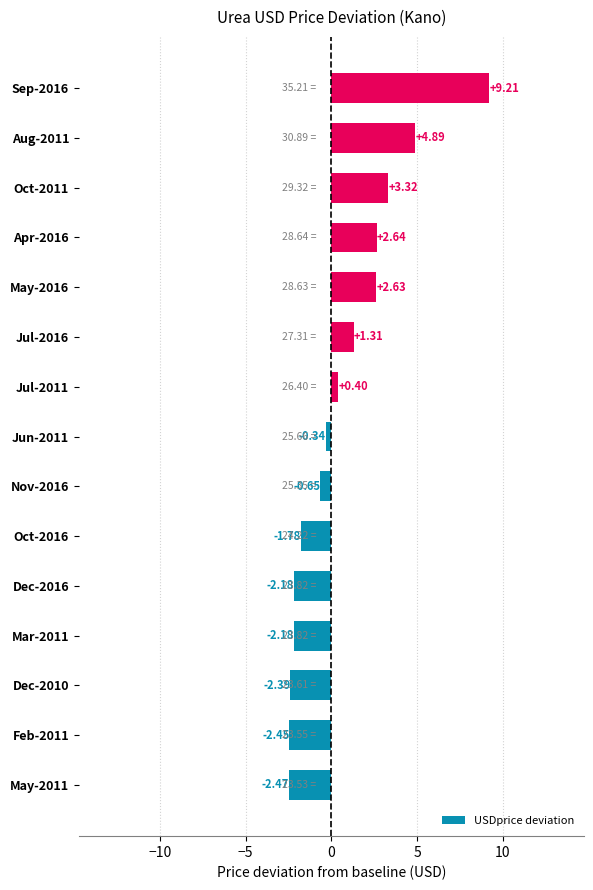

How many data points are less than 0?

8